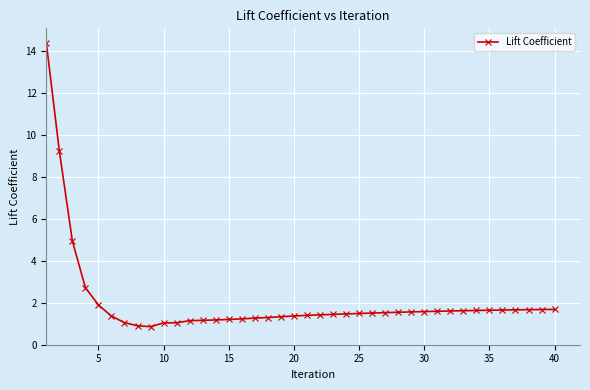

What is the maximum value shown in the chart?

14.4